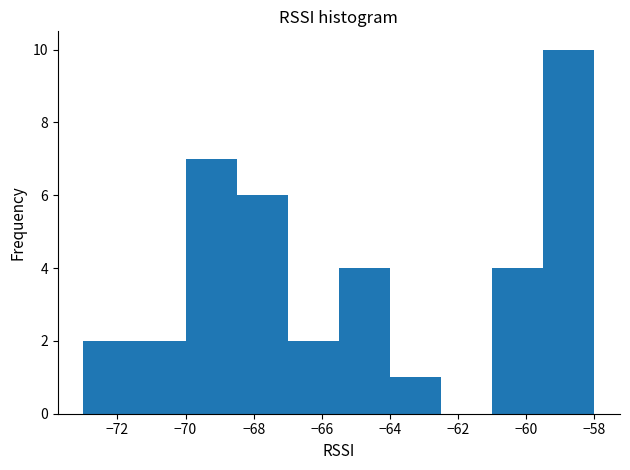

Over which range of the x-axis is the bar tallest?

-59.5 to -58.0